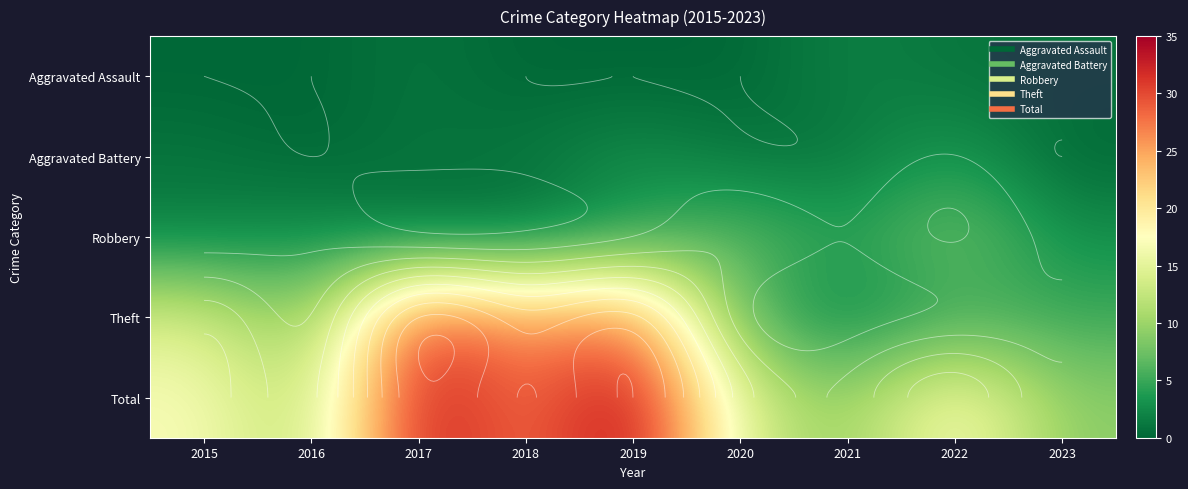

Is the value of Total at 2017 greater than the value of Theft at 2020?

Yes